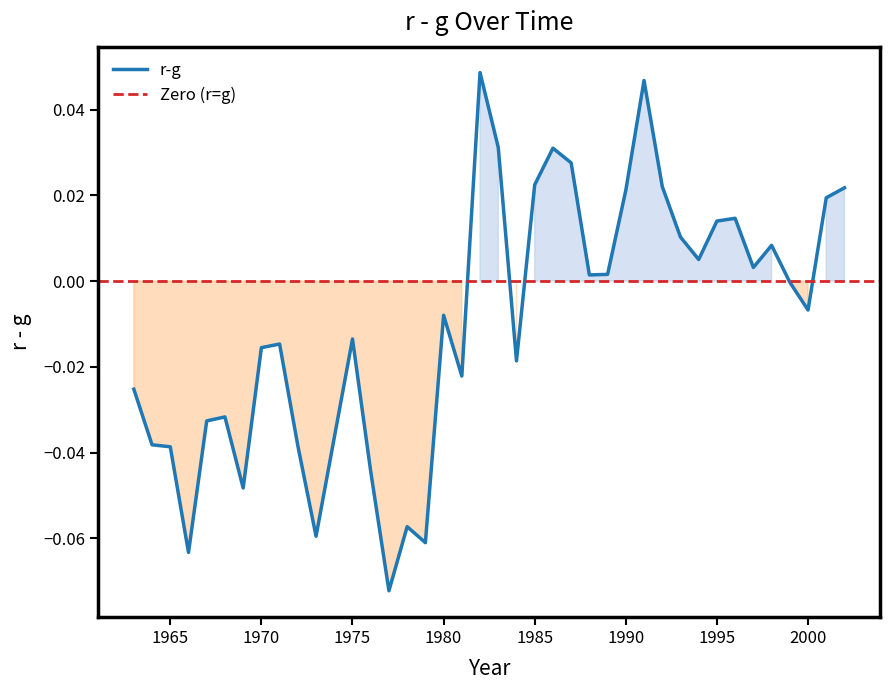

Where is the first local minimum?

1966